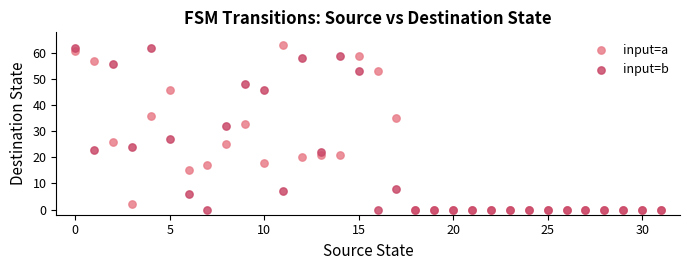

Which series has the widest spread of Y values?

input=a